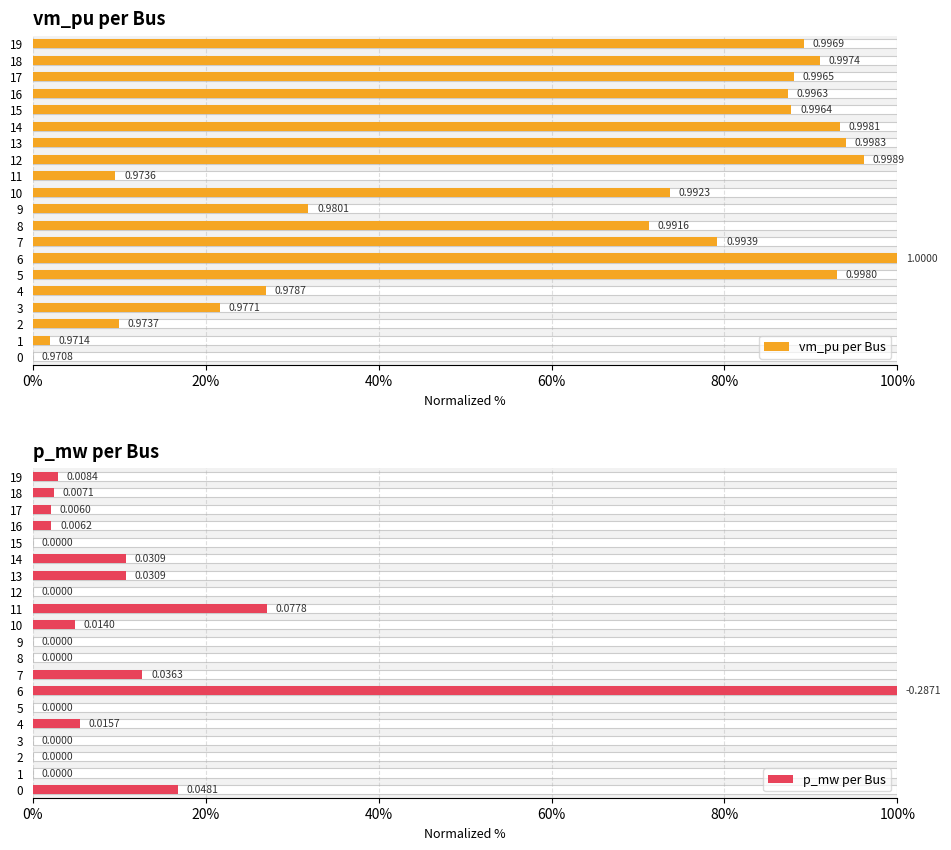

What are all the series names shown in the legend?

vm_pu per Bus, p_mw per Bus